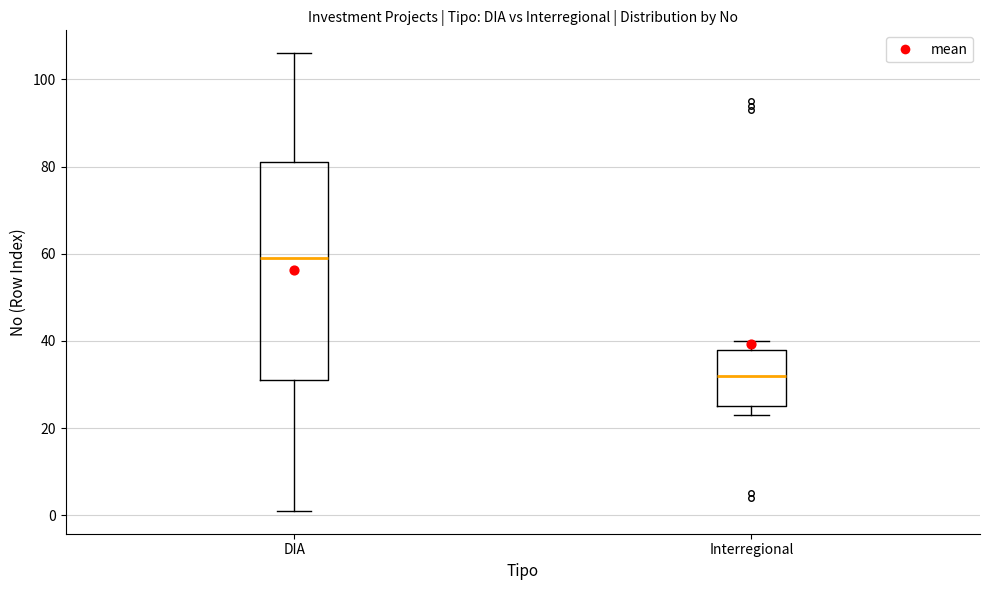

Reading left to right, transcribe this box plot: for each box, give where its median line is, the range the box spans, and where its two whiskers end, as read against the y-axis. The values are not printed on the chart, so give them approximately, as read against the axis.

DIA: median 60, box 32 to 82, whiskers 2 to 106
Interregional: median 32, box 26 to 38, whiskers 24 to 40